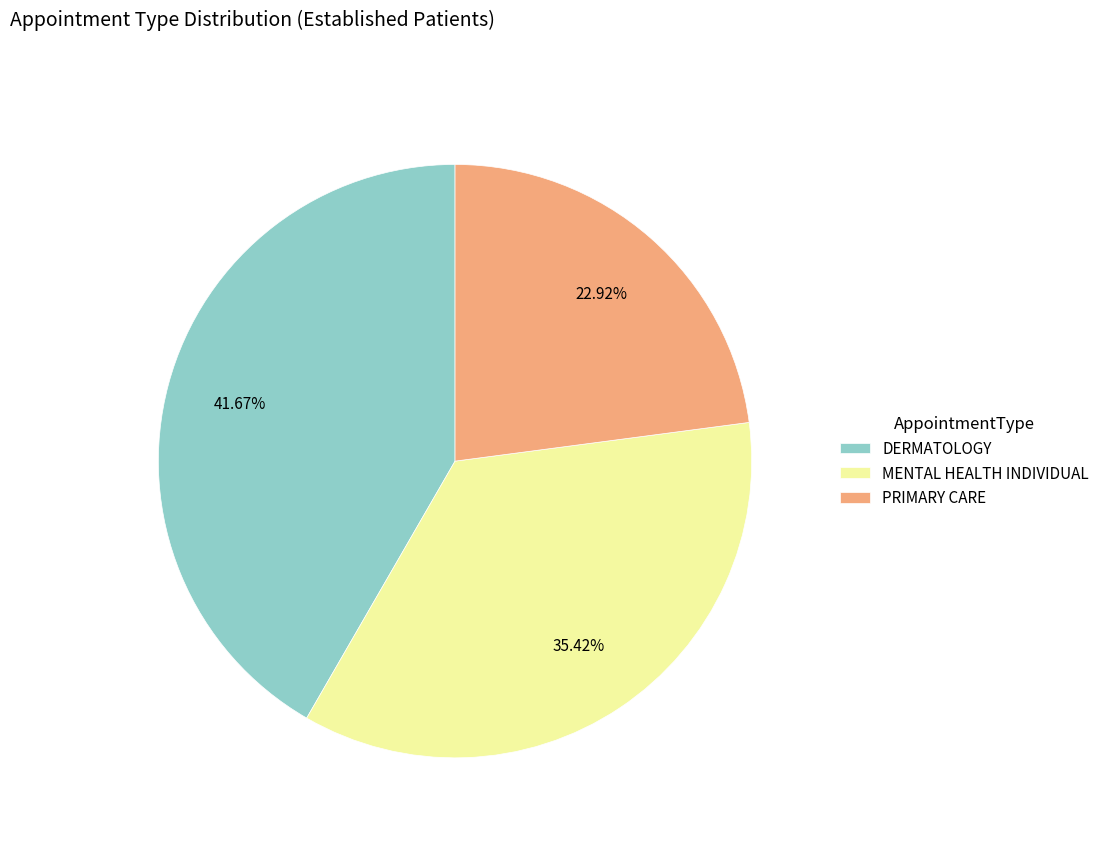

Which category has the biggest portion of the pie?

DERMATOLOGY